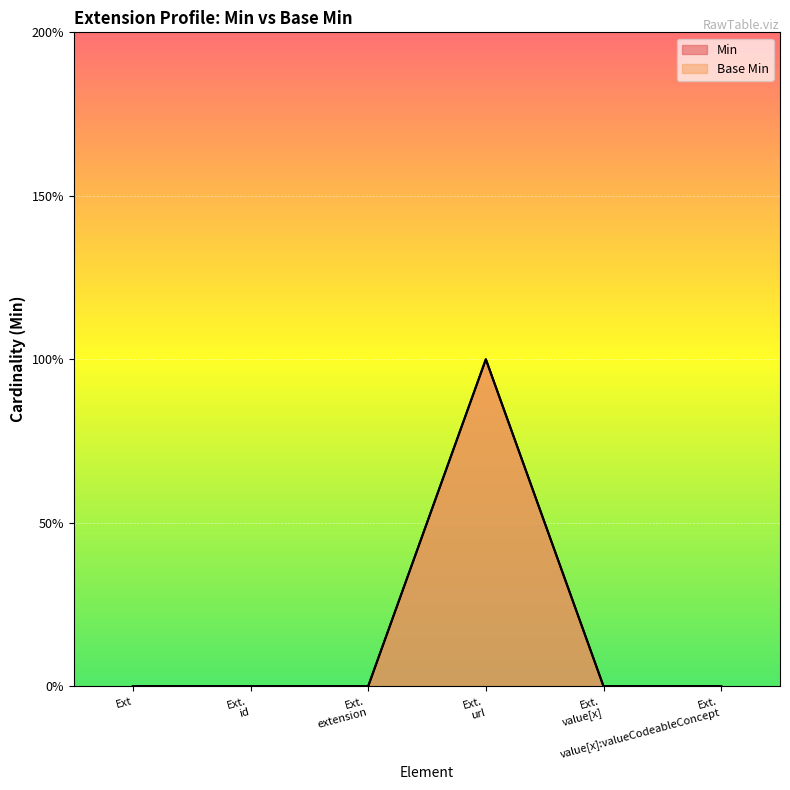

What is the maximum value for Min?

1